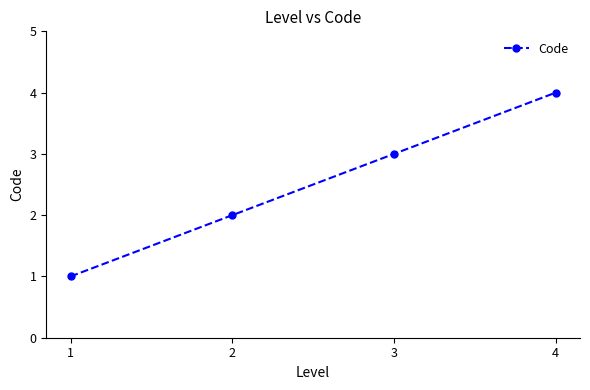

Read the value at 1.

1